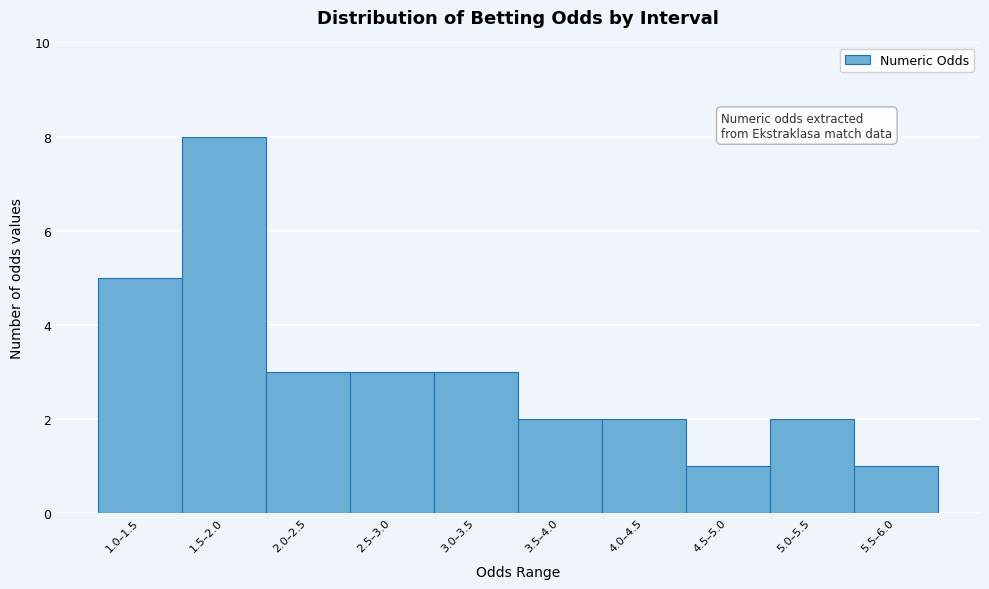

Reading right to left, list all the values displayed in this chart.

1	2	1	2	2	3	3	3	8	5